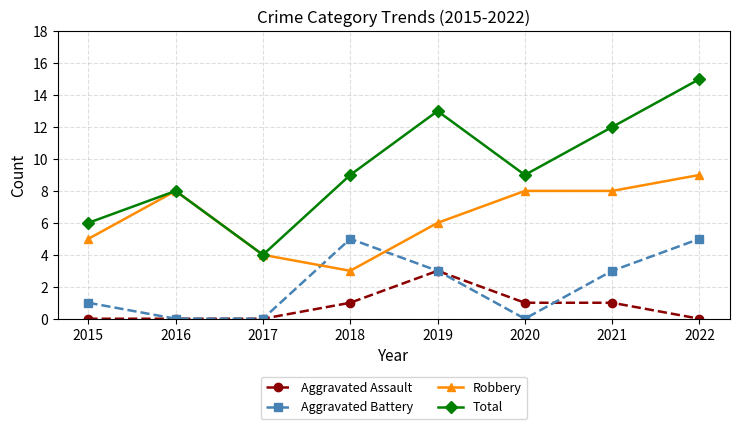

How many distinct data groups are displayed?

4